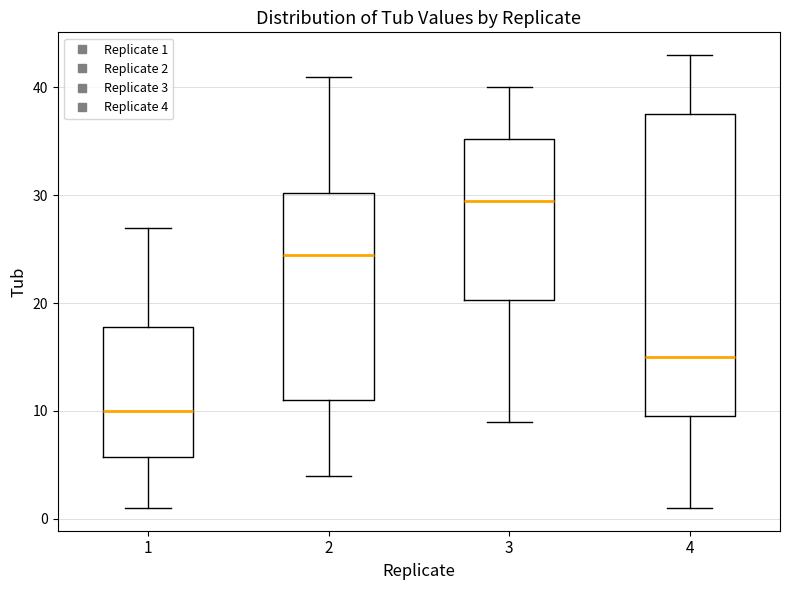

Comparing the boxes themselves (not the whiskers), which one is the tallest?

4